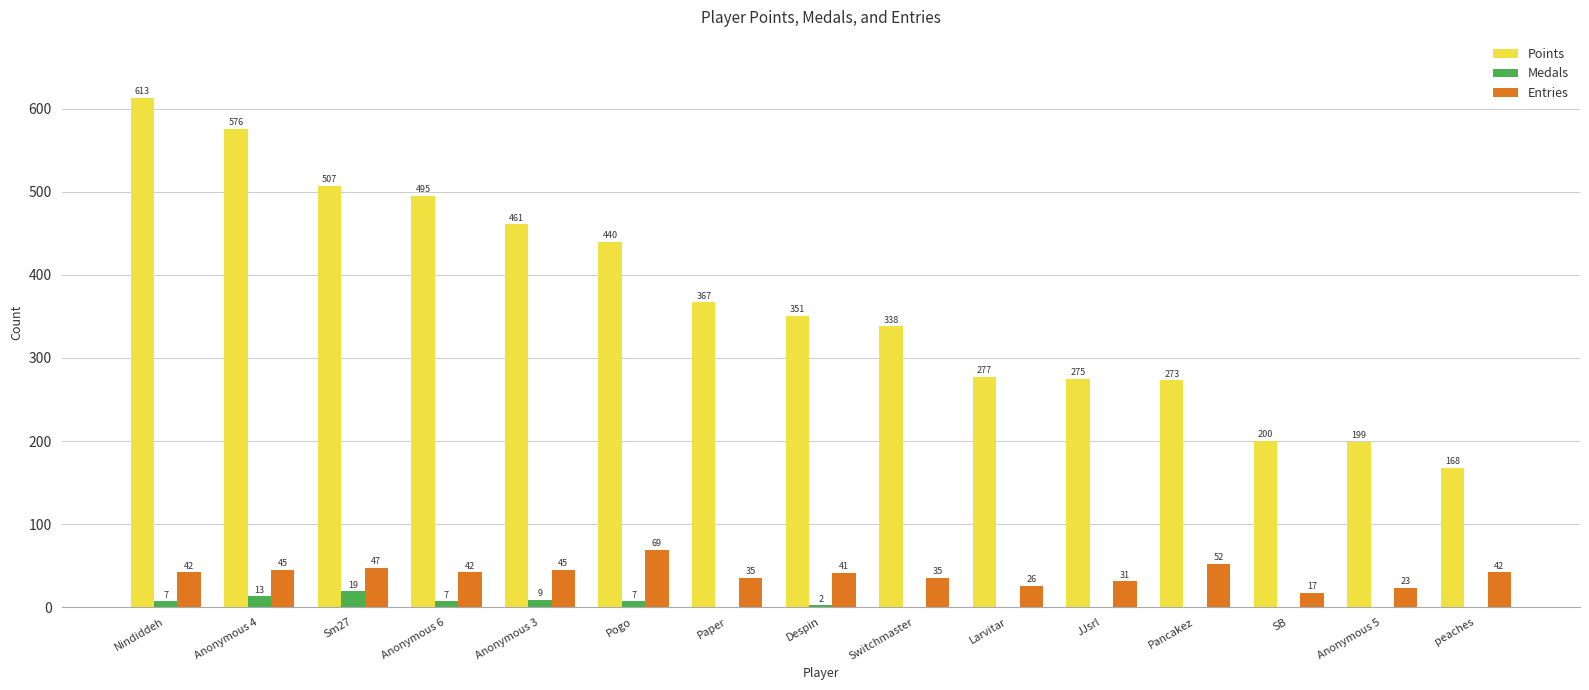

What is the approximate value of Points at Larvitar, to the nearest 5?

275